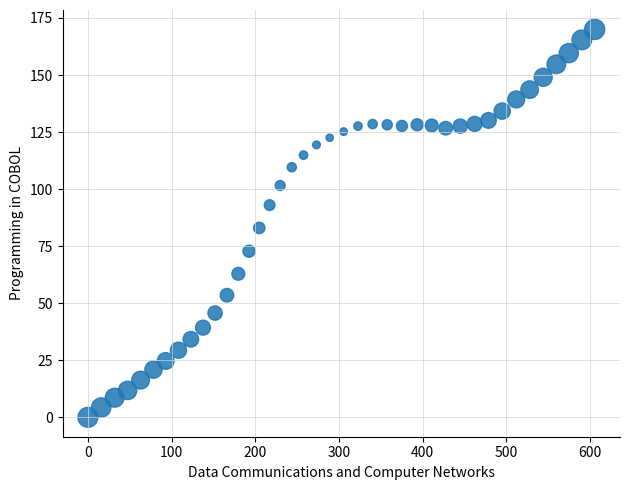

What Y value in the scatter plot is closest to 85?

83.0